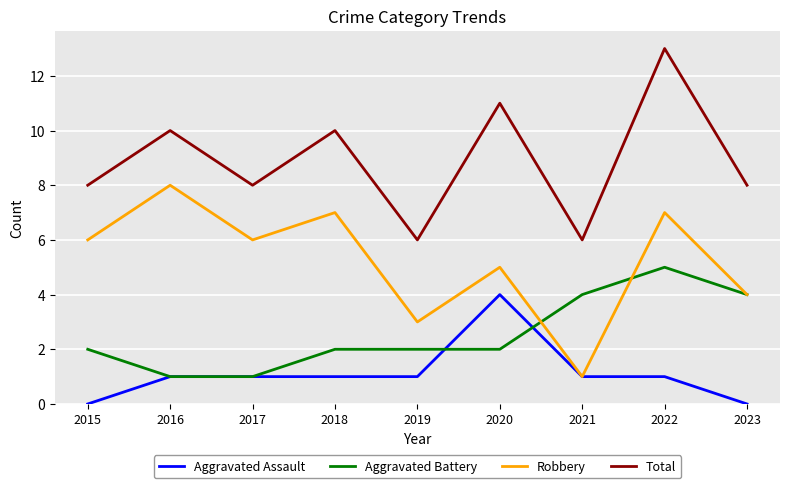

What is the difference between the Robbery values at 2016 and 2017?

2